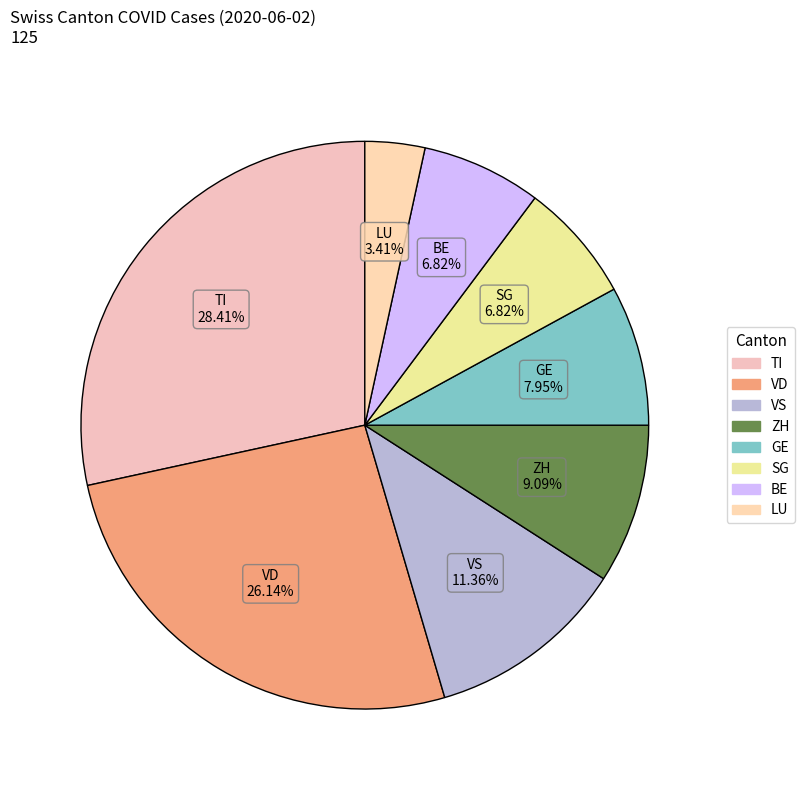

How many slices are in this pie chart?

8